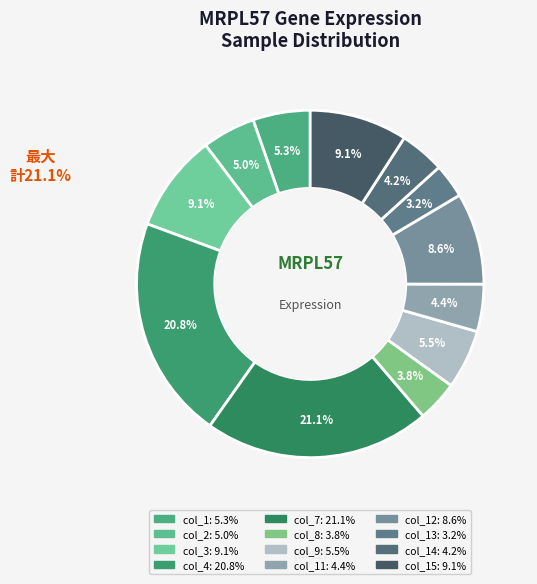

To the nearest percent, what percentage of the pie is col_9?

6%